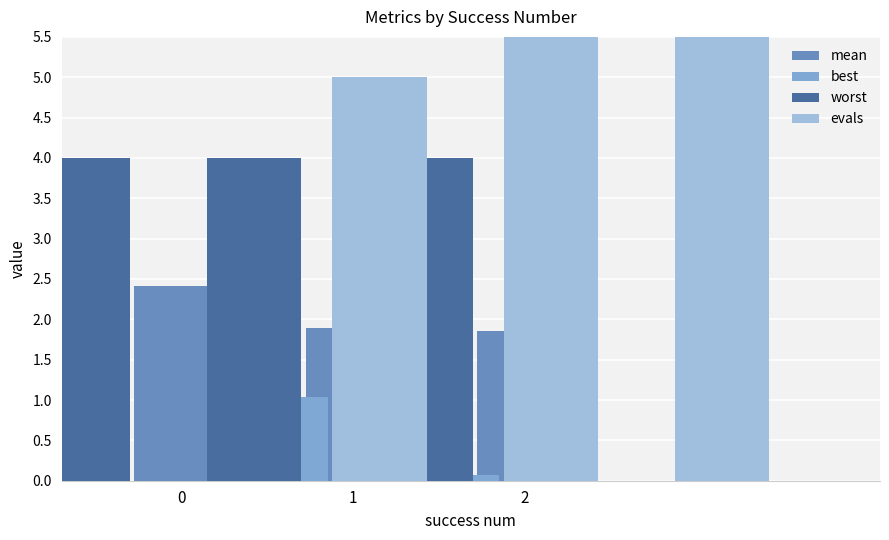

How many bars are there in each group?

4